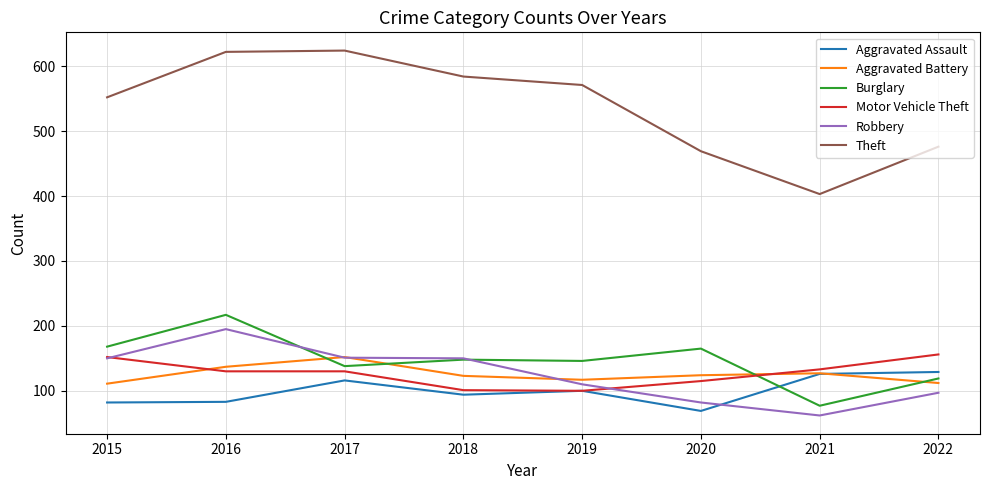

The Burglary series shows 77 at 2021. True or false?

True